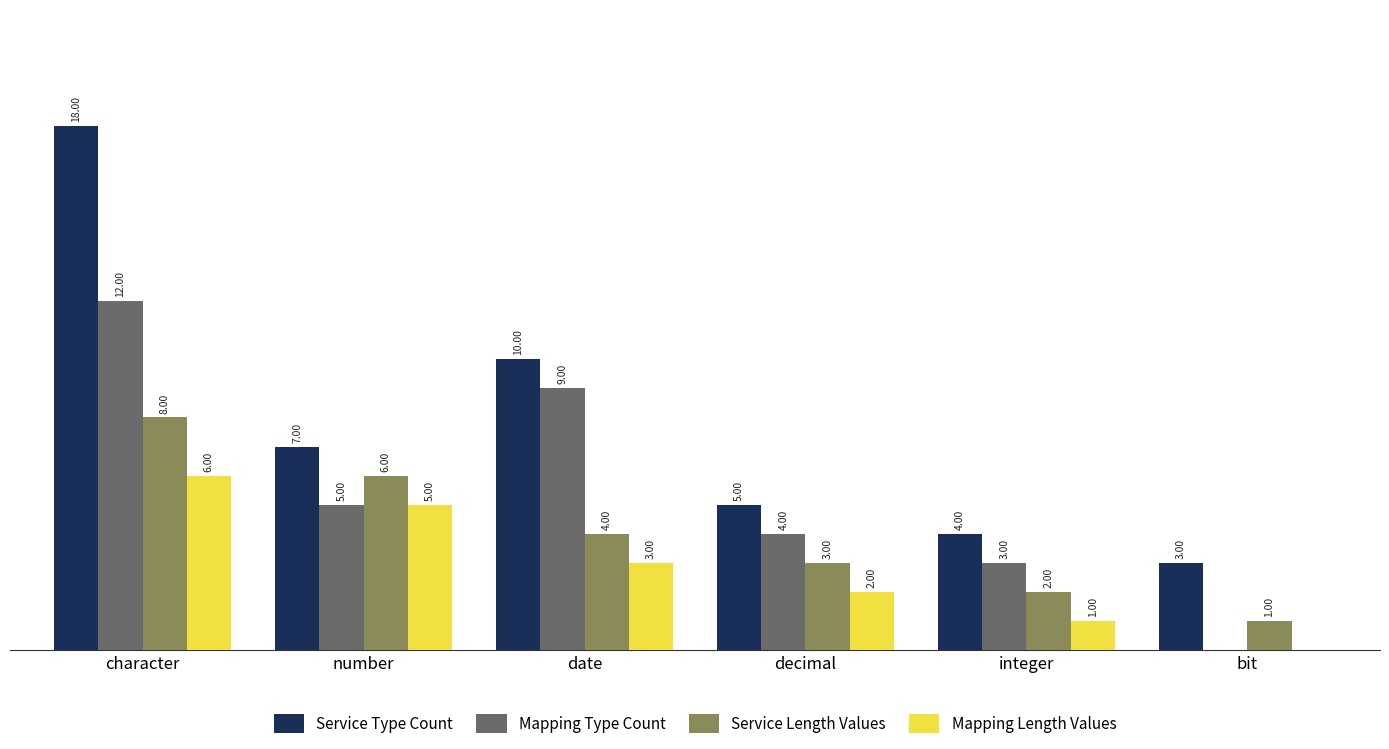

At which category does the chart reach its peak across all series?

character